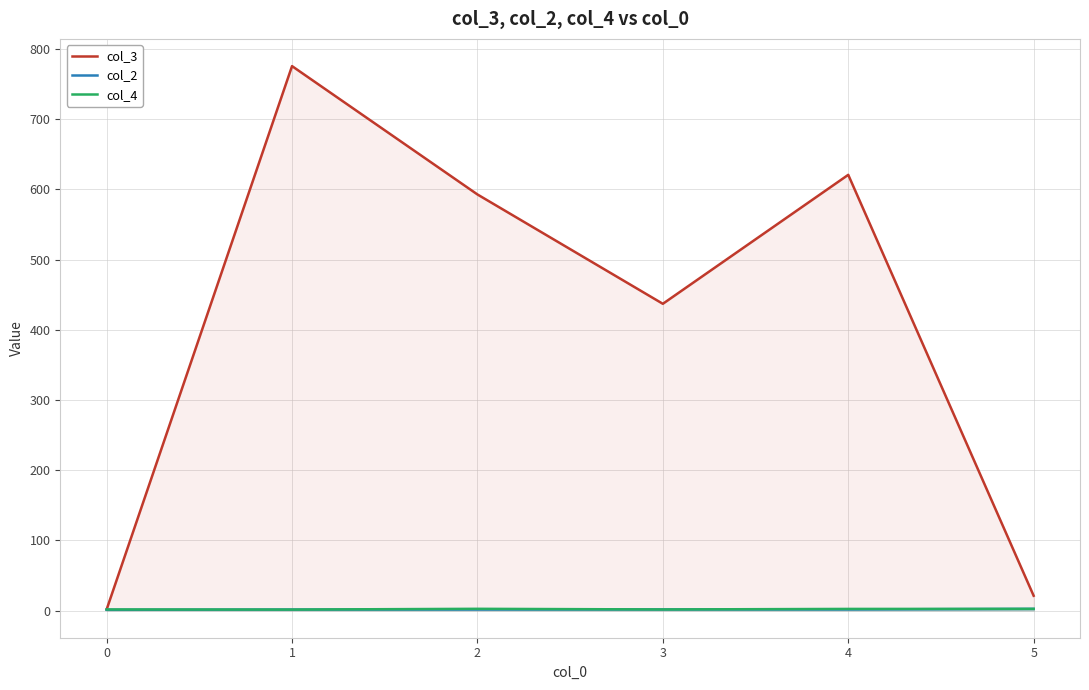

What are all the series names shown in the legend?

col_3, col_2, col_4